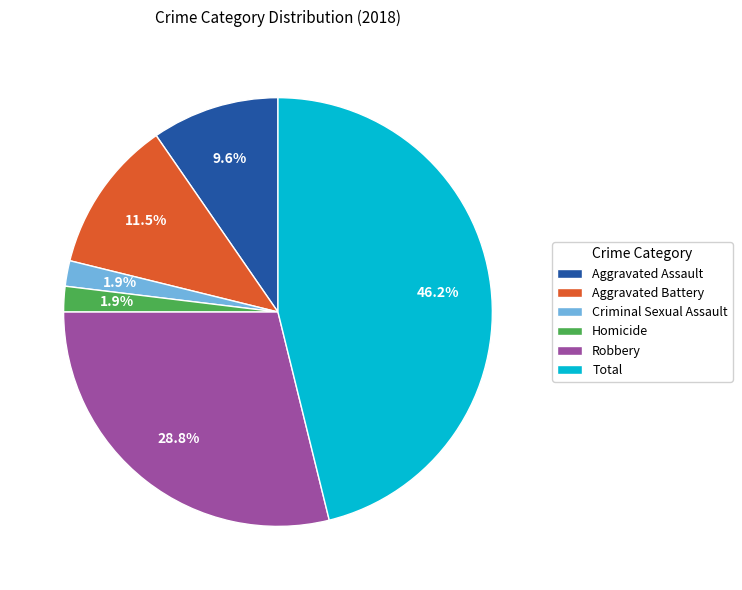

To the nearest percent, what is the difference between the Total and Aggravated Assault slice percentages?

37%